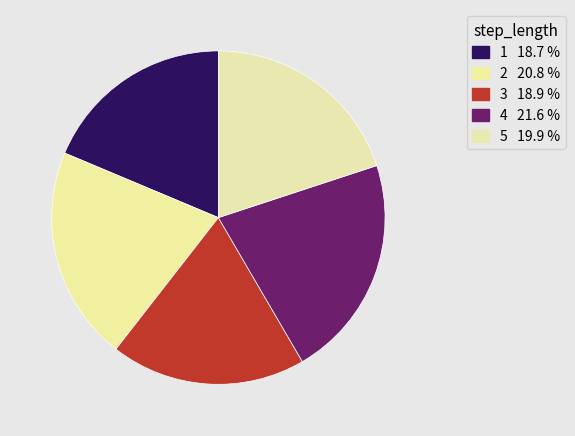

To the nearest percent, what is the average slice percentage?

20%